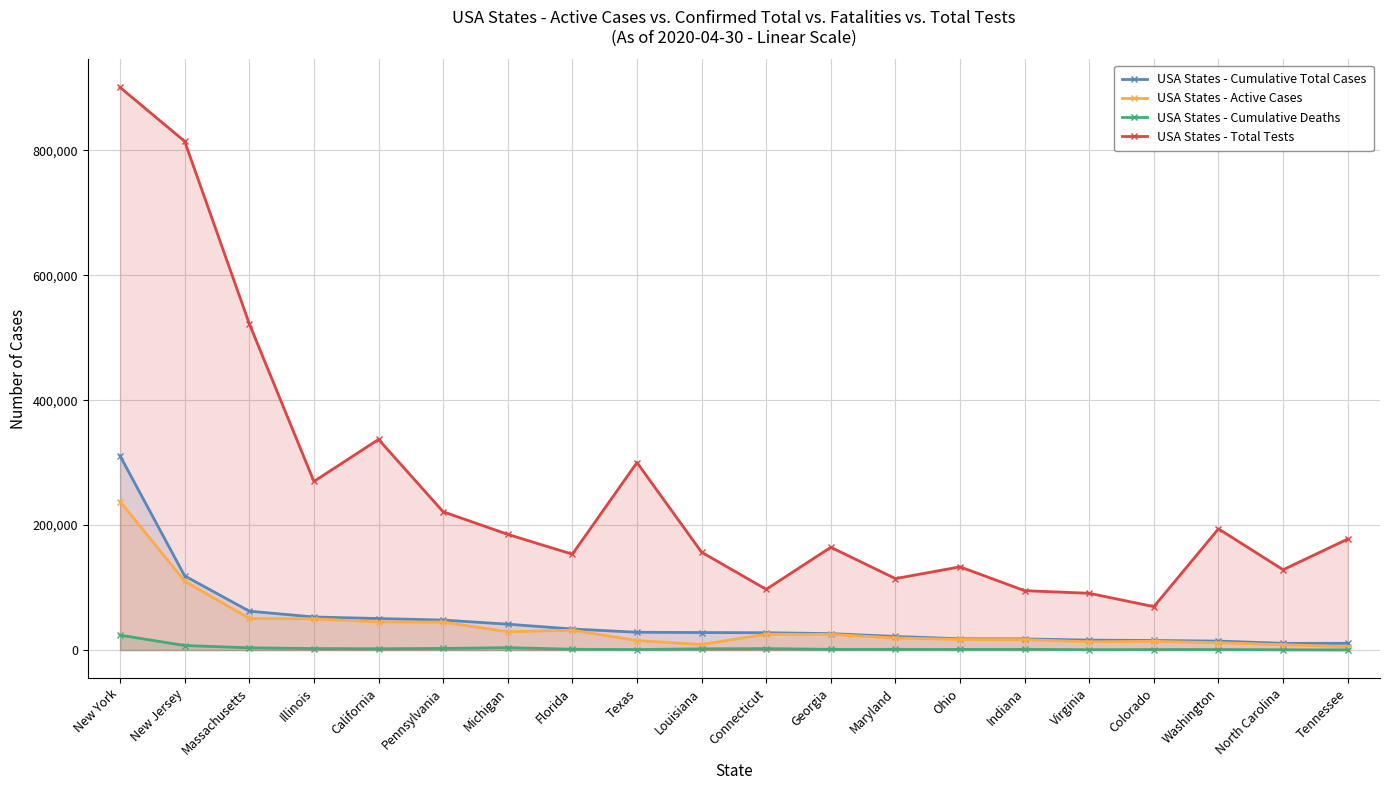

True or false: USA States - Total Tests has more than 2 interior local peaks.

True